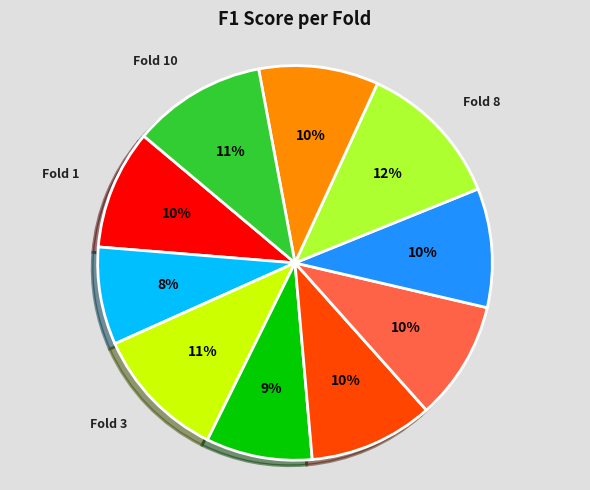

Is there any slice that represents more than half of the pie?

No